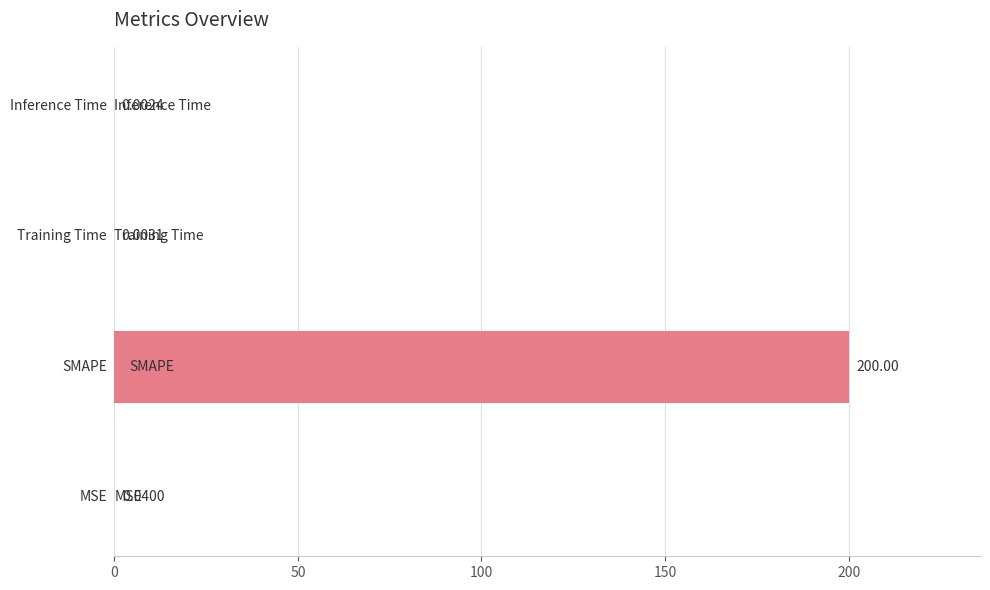

What is the sum of all values?

200.0